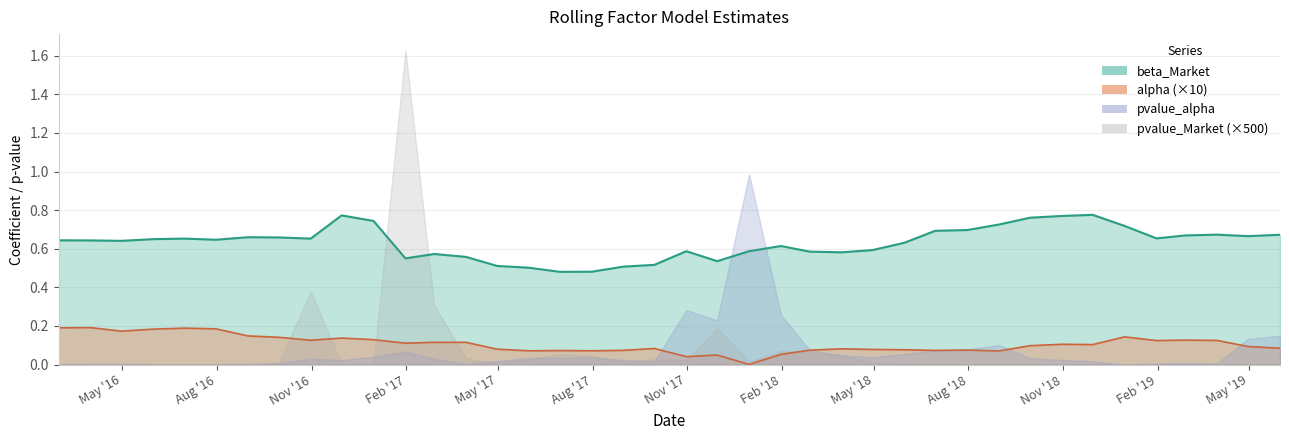

Where is the first local minimum for beta_Market?

2016-04-30